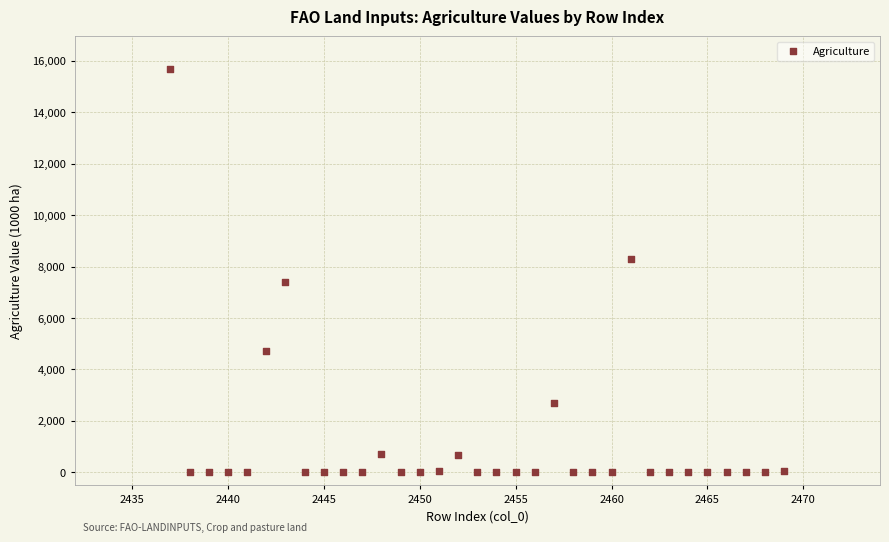

What is the range of X values (max minus min)?

32.0